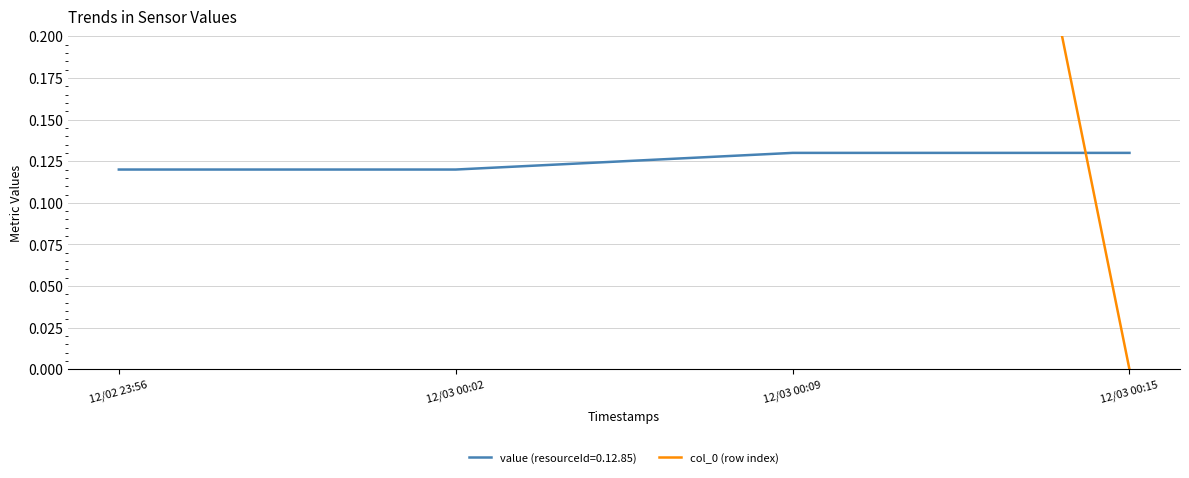

Is it true that value (resourceId=0.12.85) equals 0.2 at 12/03 00:15?

False